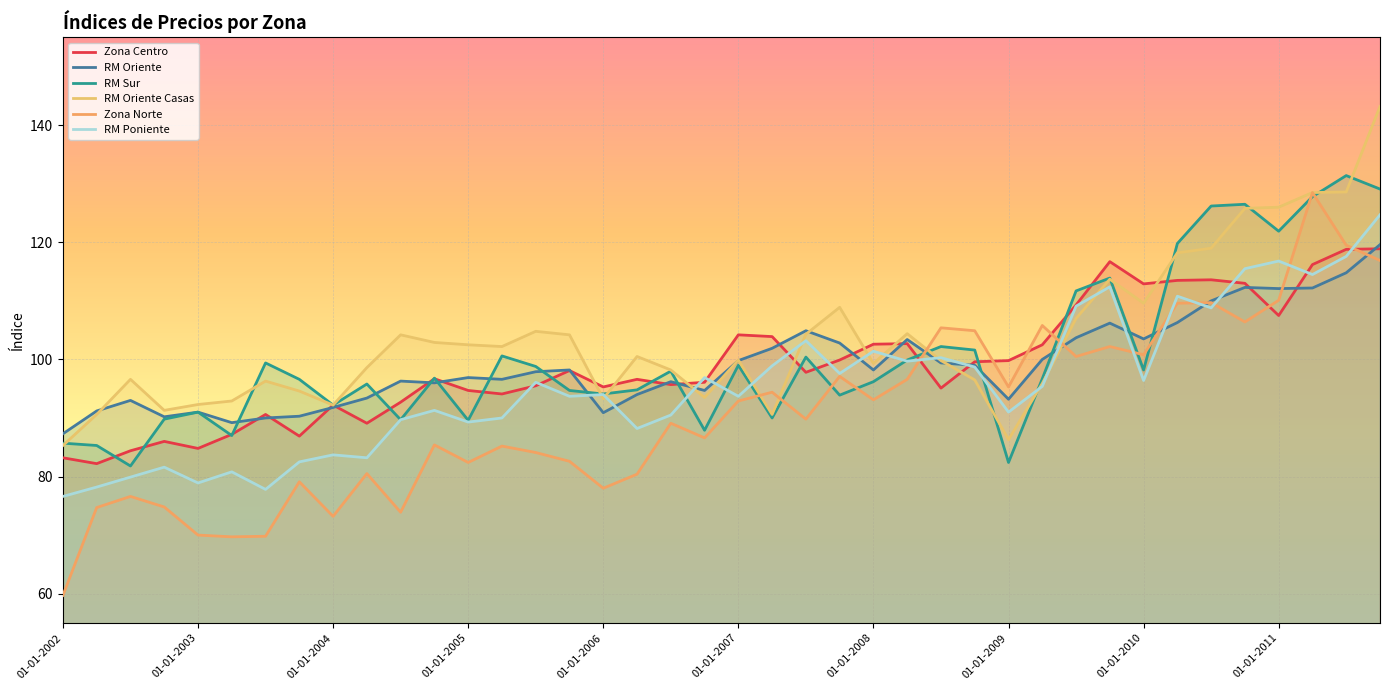

True or false: Zona Norte has more than 2 interior local peaks.

True